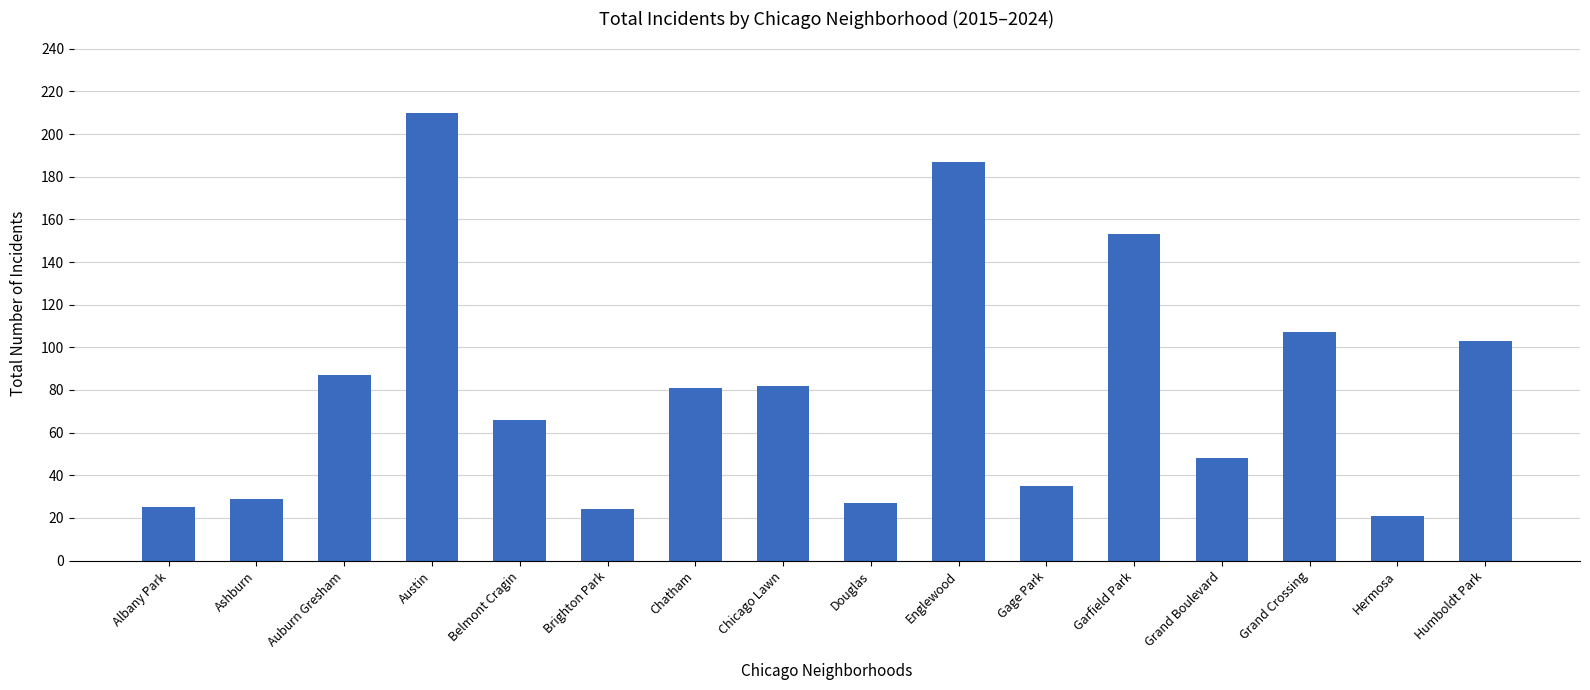

Where does the data first go above 81?

Auburn Gresham